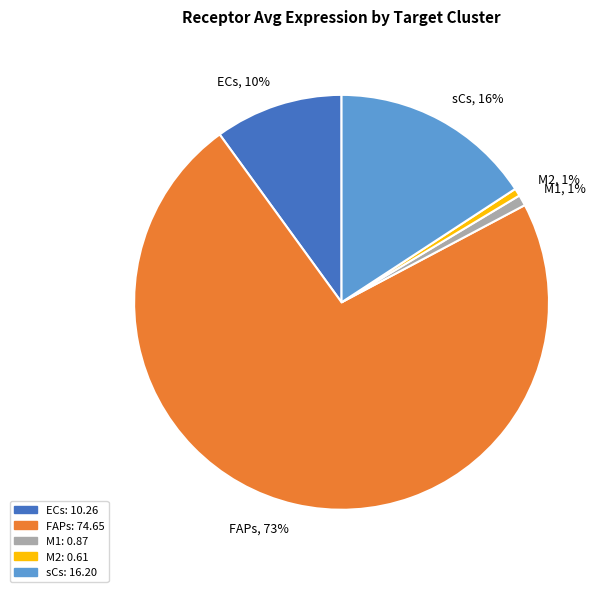

Between ECs and M2, which is larger?

ECs